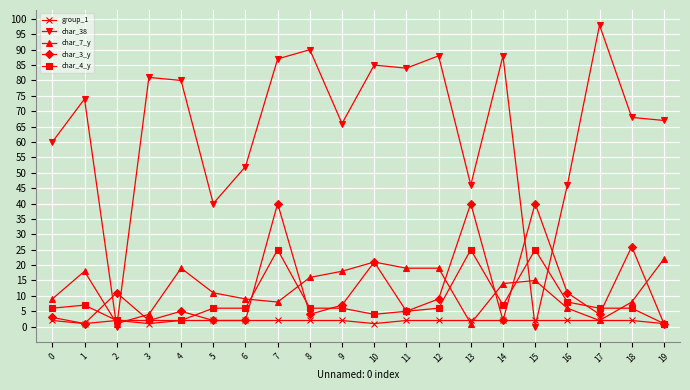

Reading left to right, extract all data points from this chart.

group_1: 2	1	2	1	2	2	2	2	2	2	1	2	2	2	2	2	2	2	2	1
char_38: 60	74	0	81	80	40	52	87	90	66	85	84	88	46	88	0	46	98	68	67
char_7_y: 9	18	1	4	19	11	9	8	16	18	21	19	19	1	14	15	6	2	8	22
char_3_y: 3	1	11	2	5	2	2	40	4	7	21	5	9	40	2	40	11	4	26	1
char_4_y: 6	7	2	2	2	6	6	25	6	6	4	5	6	25	7	25	8	6	6	1